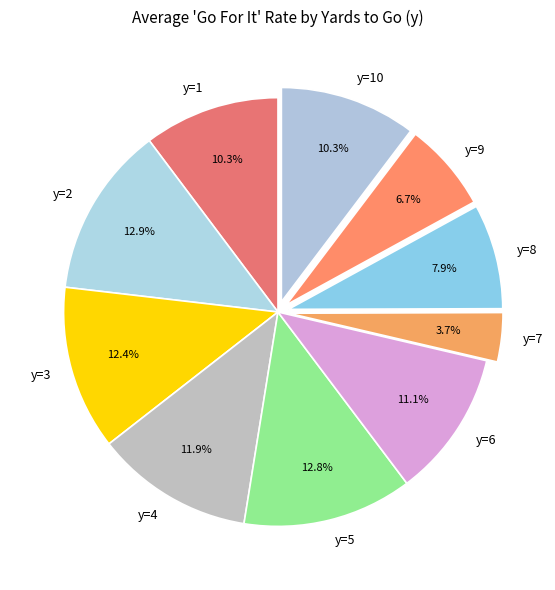

Does any single category account for the majority?

No